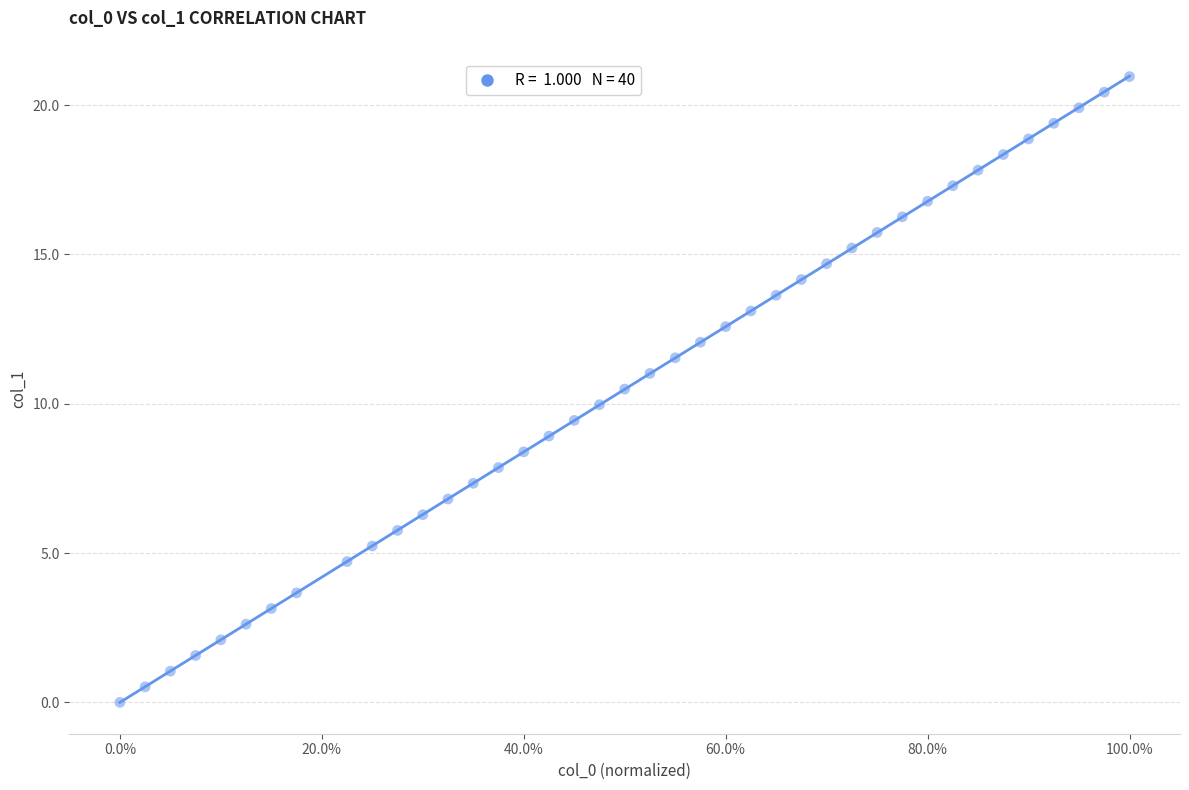

What is the range of X values (max minus min)?

1.0